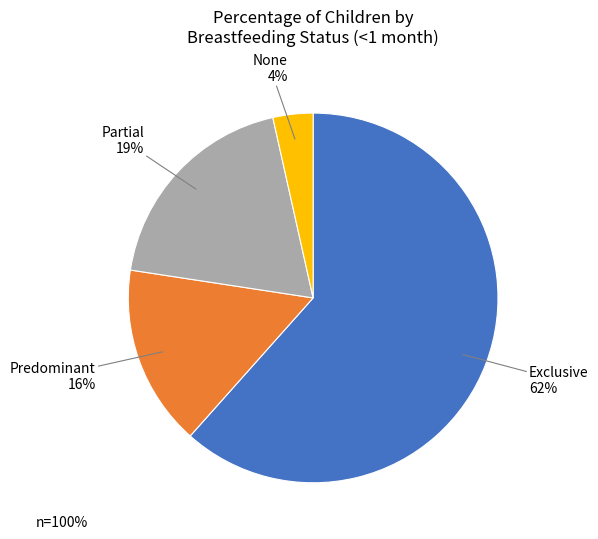

How many slices are in this pie chart?

4